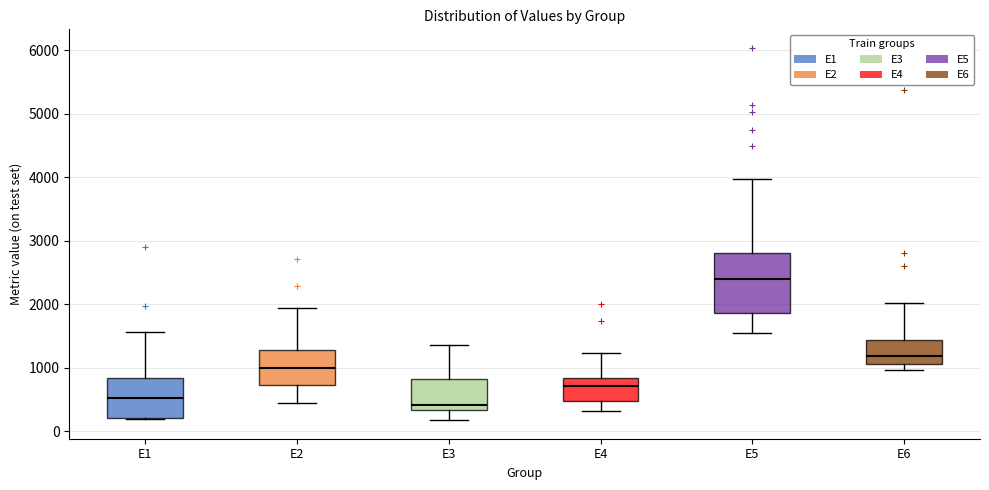

Where does the lower whisker of the box for E3 end on the y-axis? The values are not printed on the chart, so give them approximately, as read against the axis.

200